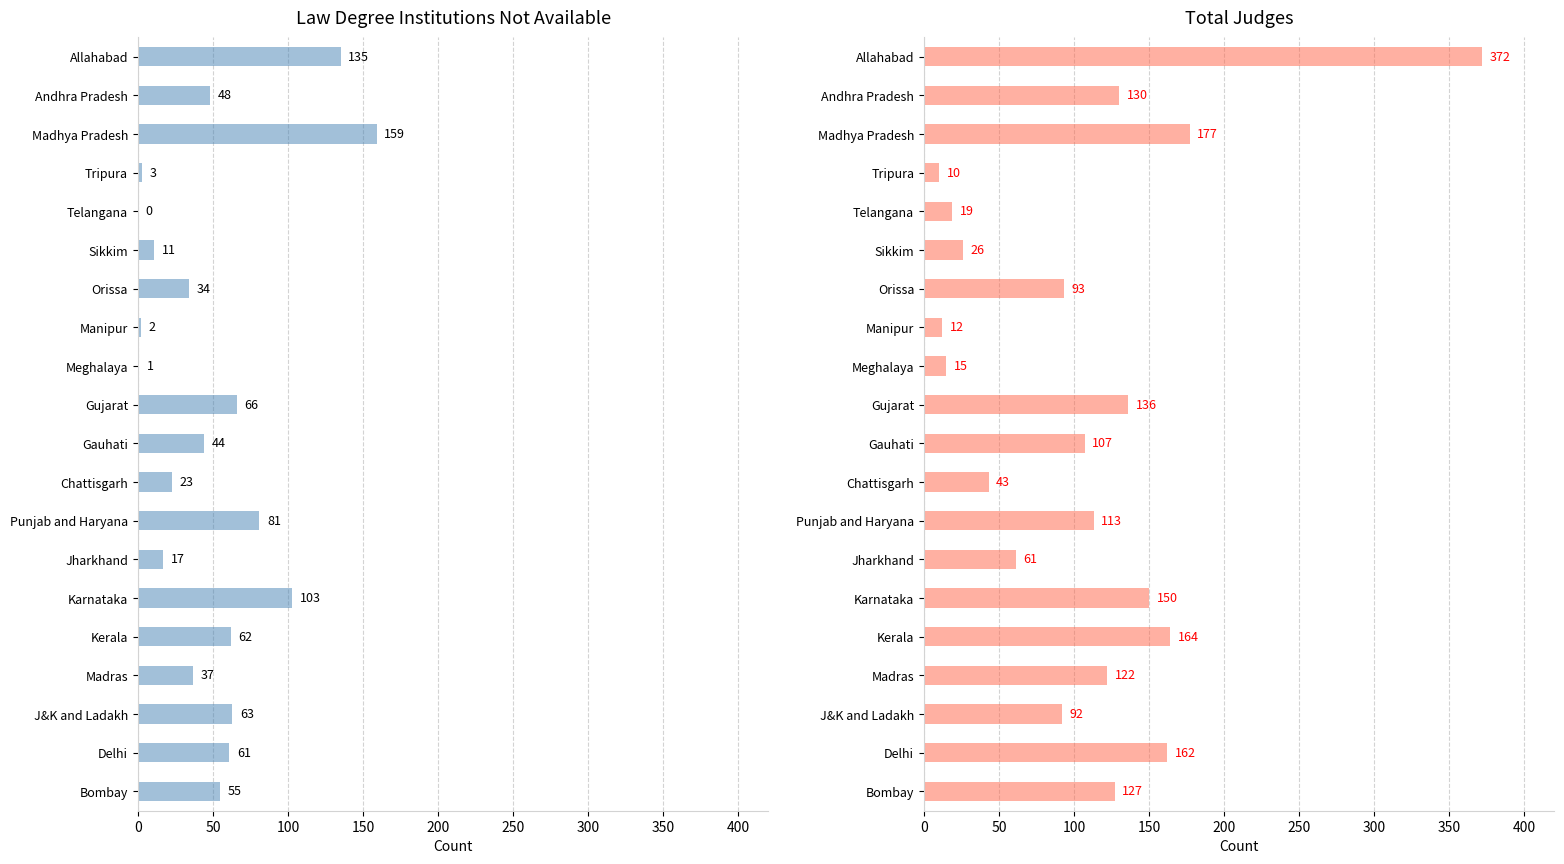

At how many categories does at least one series exceed 86?

13